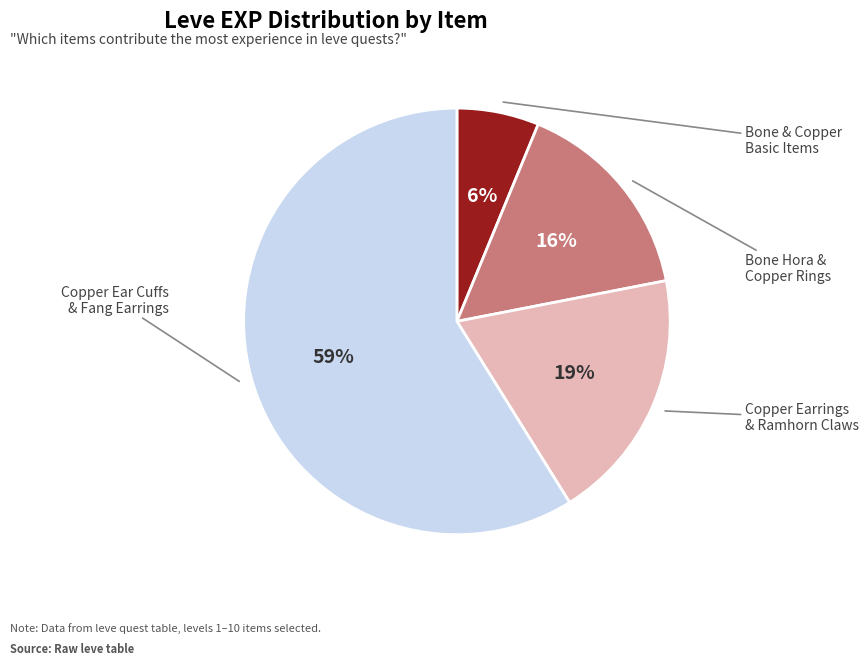

Is there any slice that represents more than half of the pie?

Yes